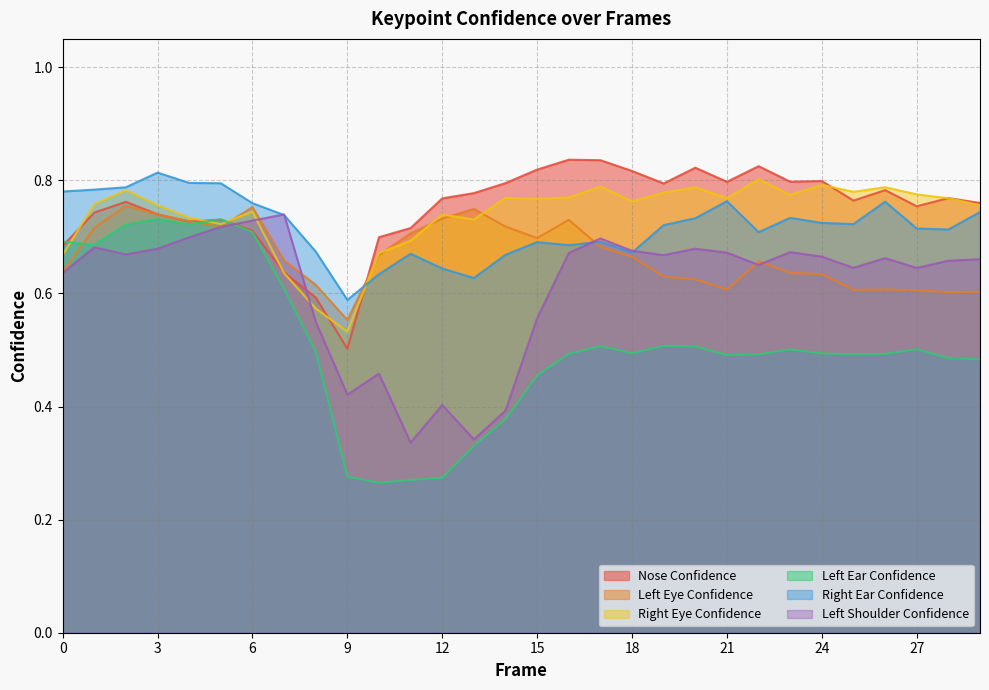

Count the number of data series in this chart.

6